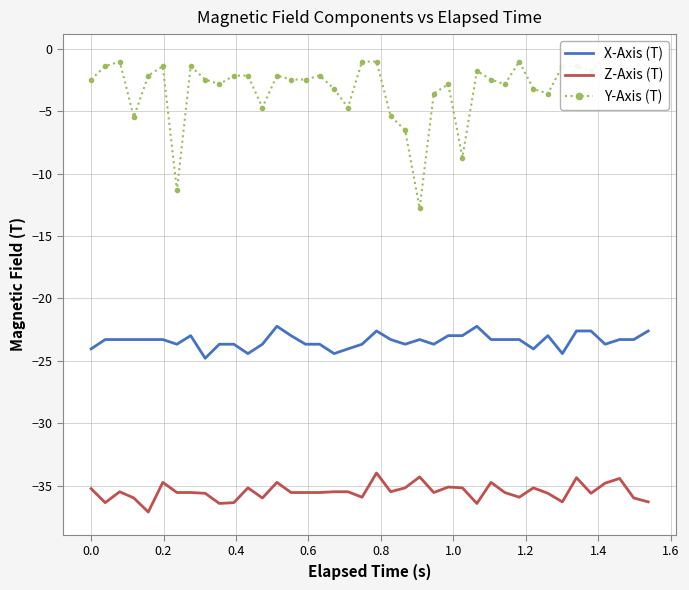

True or false: Z-Axis (T) and X-Axis (T) intersect in this chart.

False